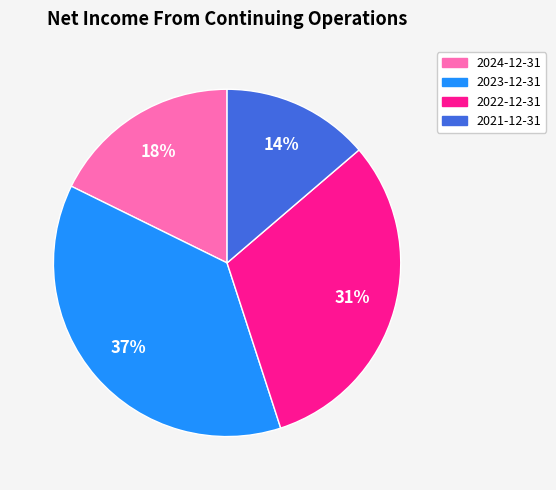

What is the ratio of the value at 2021-12-31 to the value at 2023-12-31?

0.4